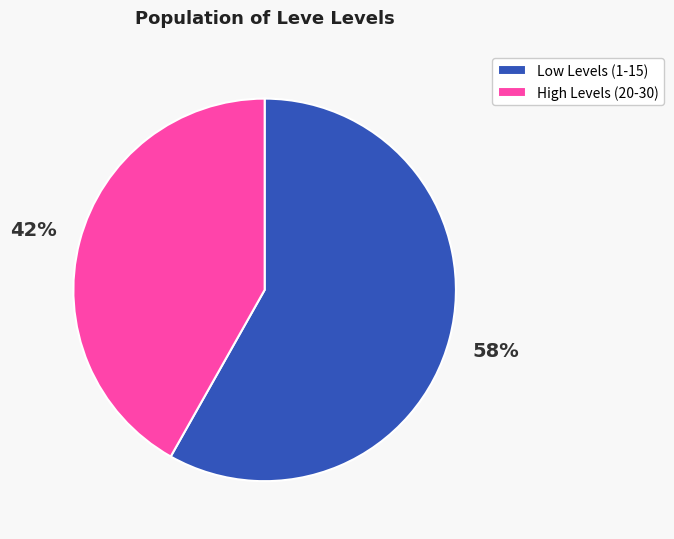

To the nearest percent, what is the difference between the largest and smallest slice percentages?

16%